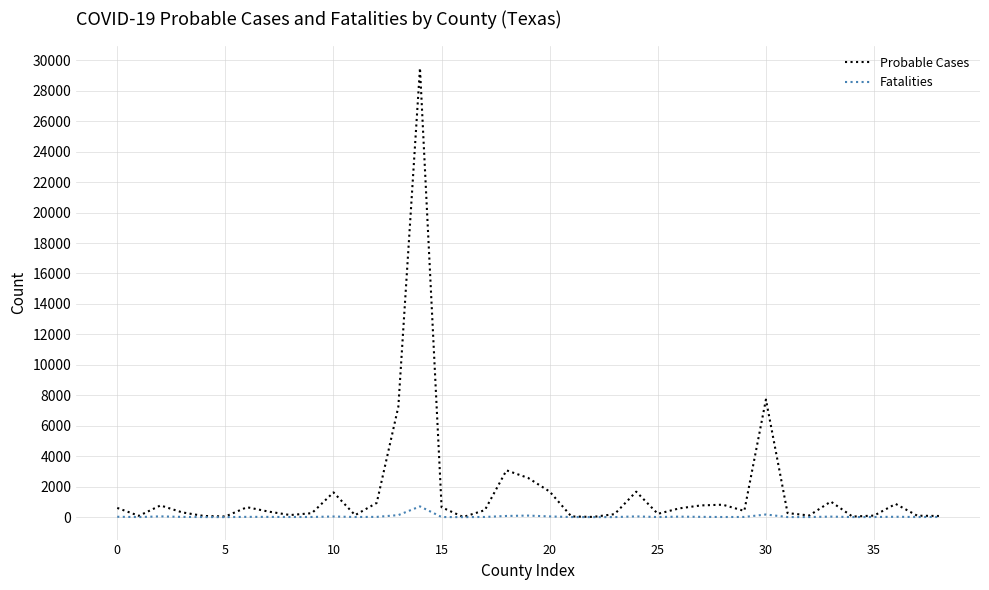

Is this an area chart (filled region under the line)?

No